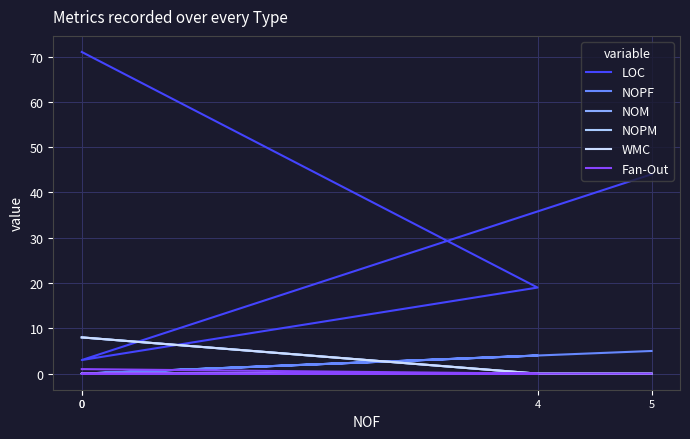

Which category has the lowest value in the Fan-Out series?

5